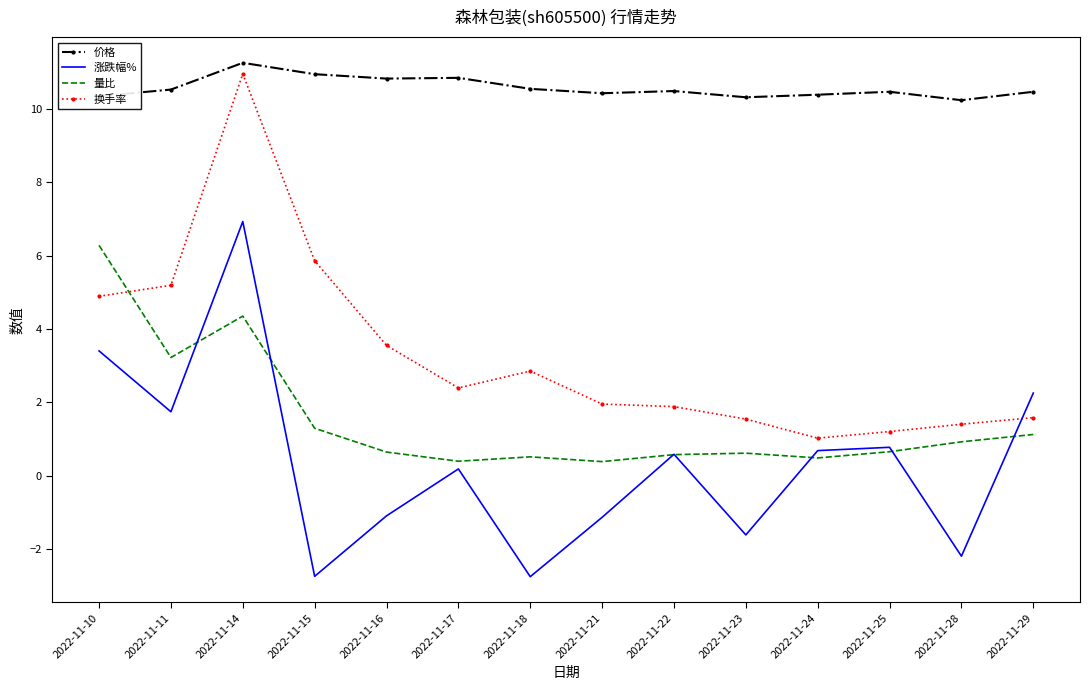

At which category is the sum across all series the highest?

2022-11-14